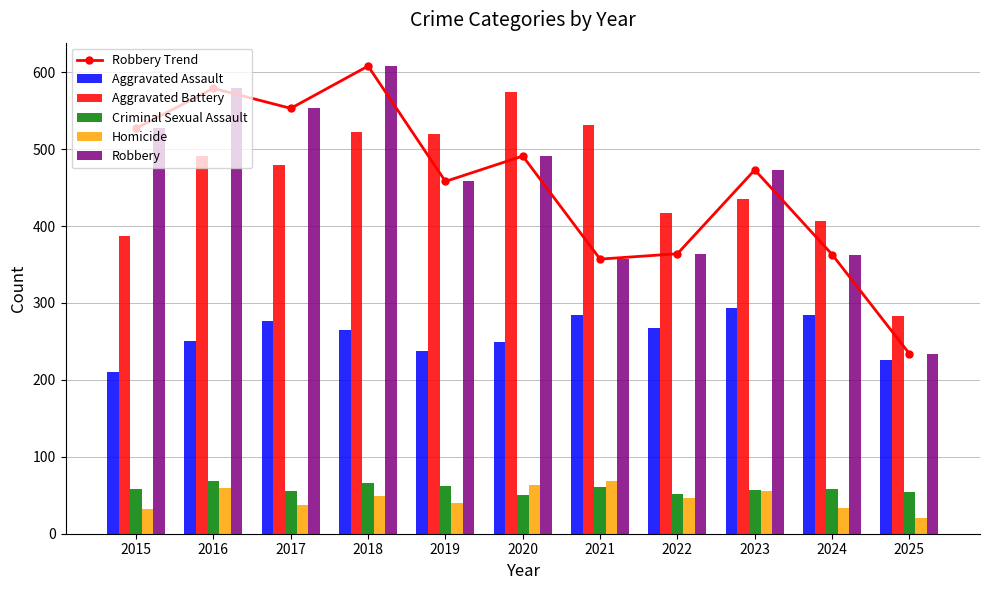

Between 2017 and 2023, which series saw the biggest shift?

Robbery Trend